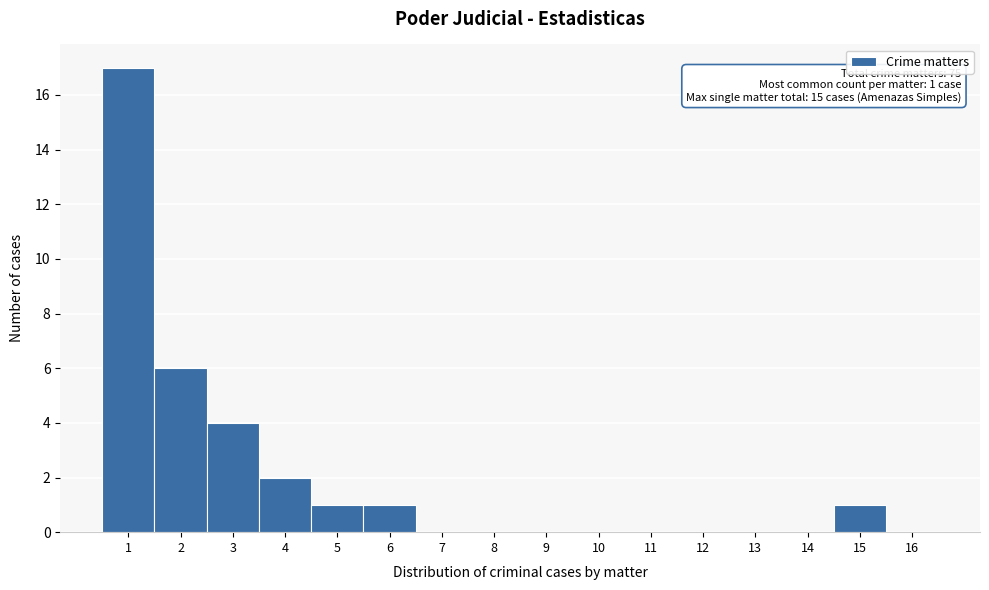

Which range on the x-axis has the tallest bar?

0.5 to 1.5